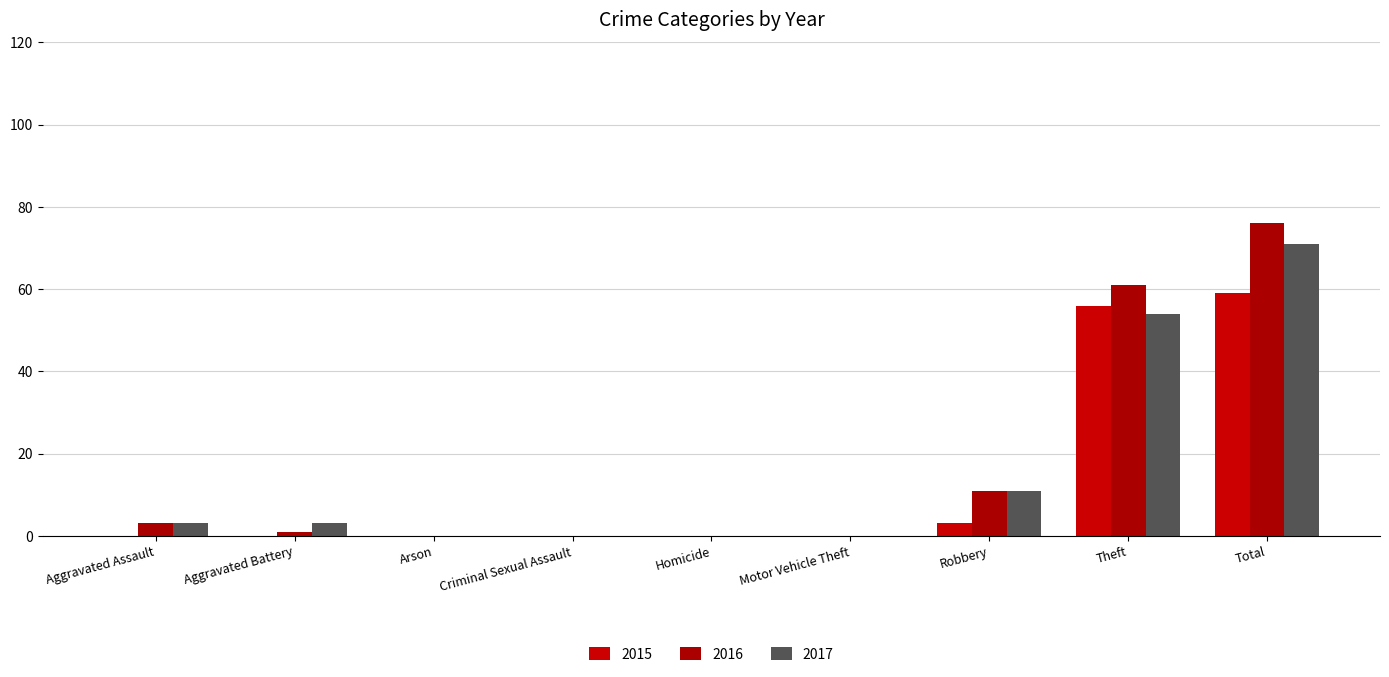

What value does the 2016 series have at Aggravated Assault, to the nearest 5?

5